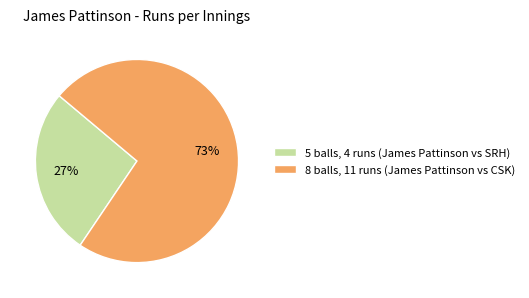

To the nearest percent, what is the average slice percentage?

50%